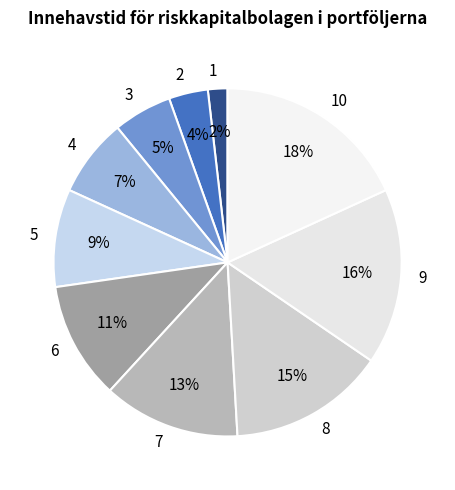

Between 2 and 9, which is larger?

9